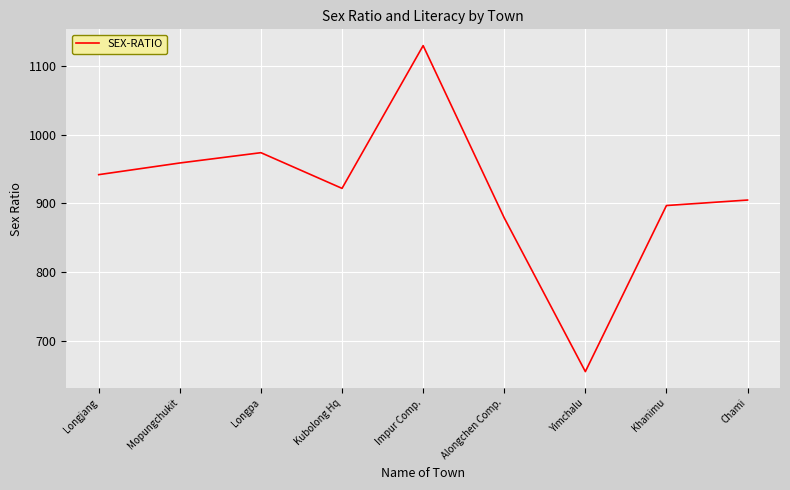

Does the chart have visible grid lines?

Yes